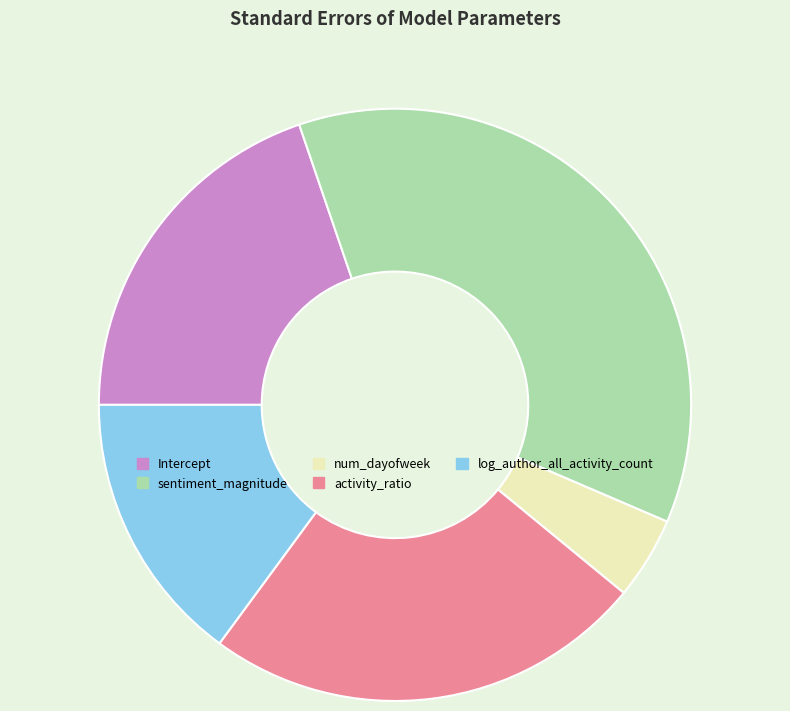

Between num_dayofweek and log_author_all_activity_count, which is larger?

log_author_all_activity_count